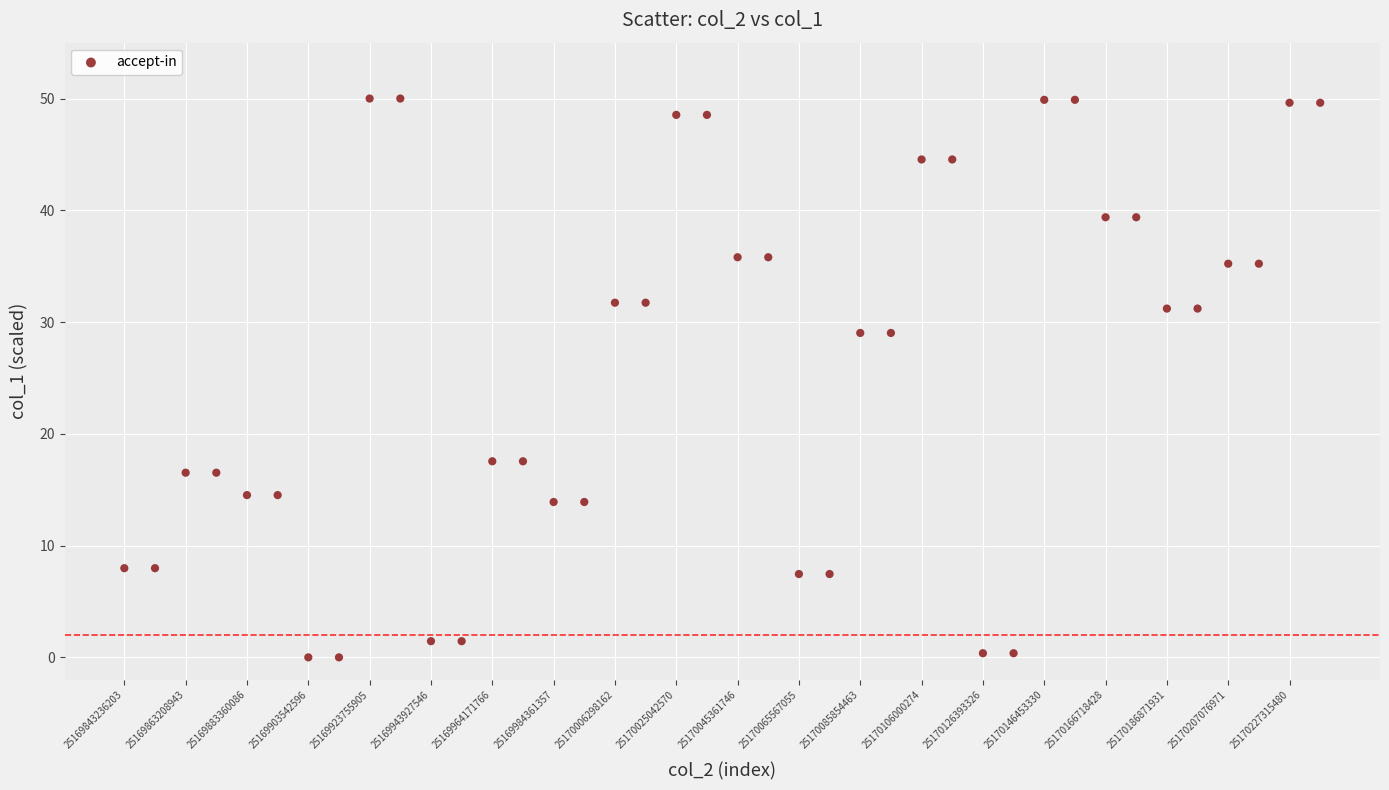

What is the range of Y values (max minus min)?

50.0